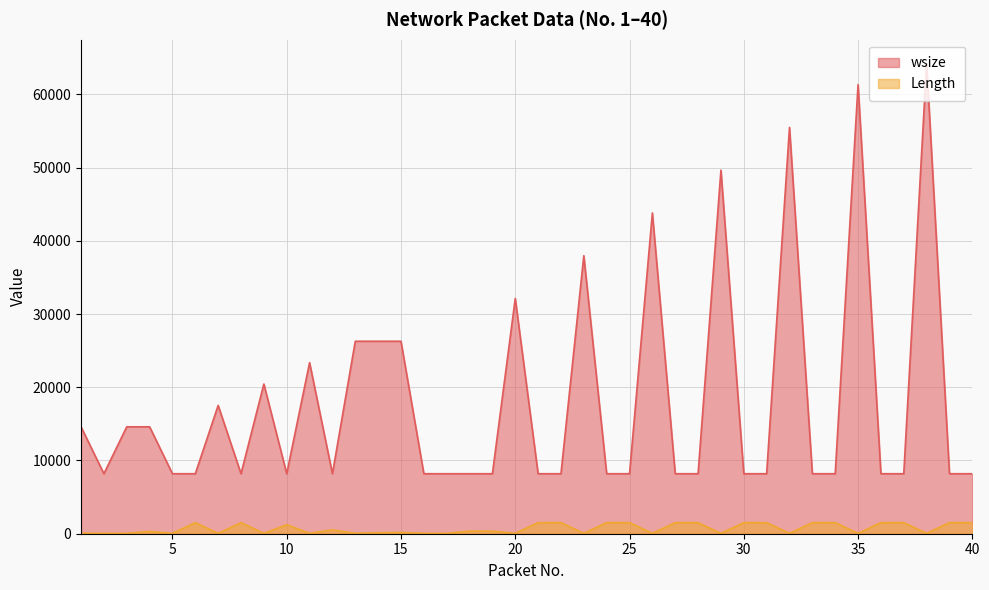

What is the smallest value displayed?

54